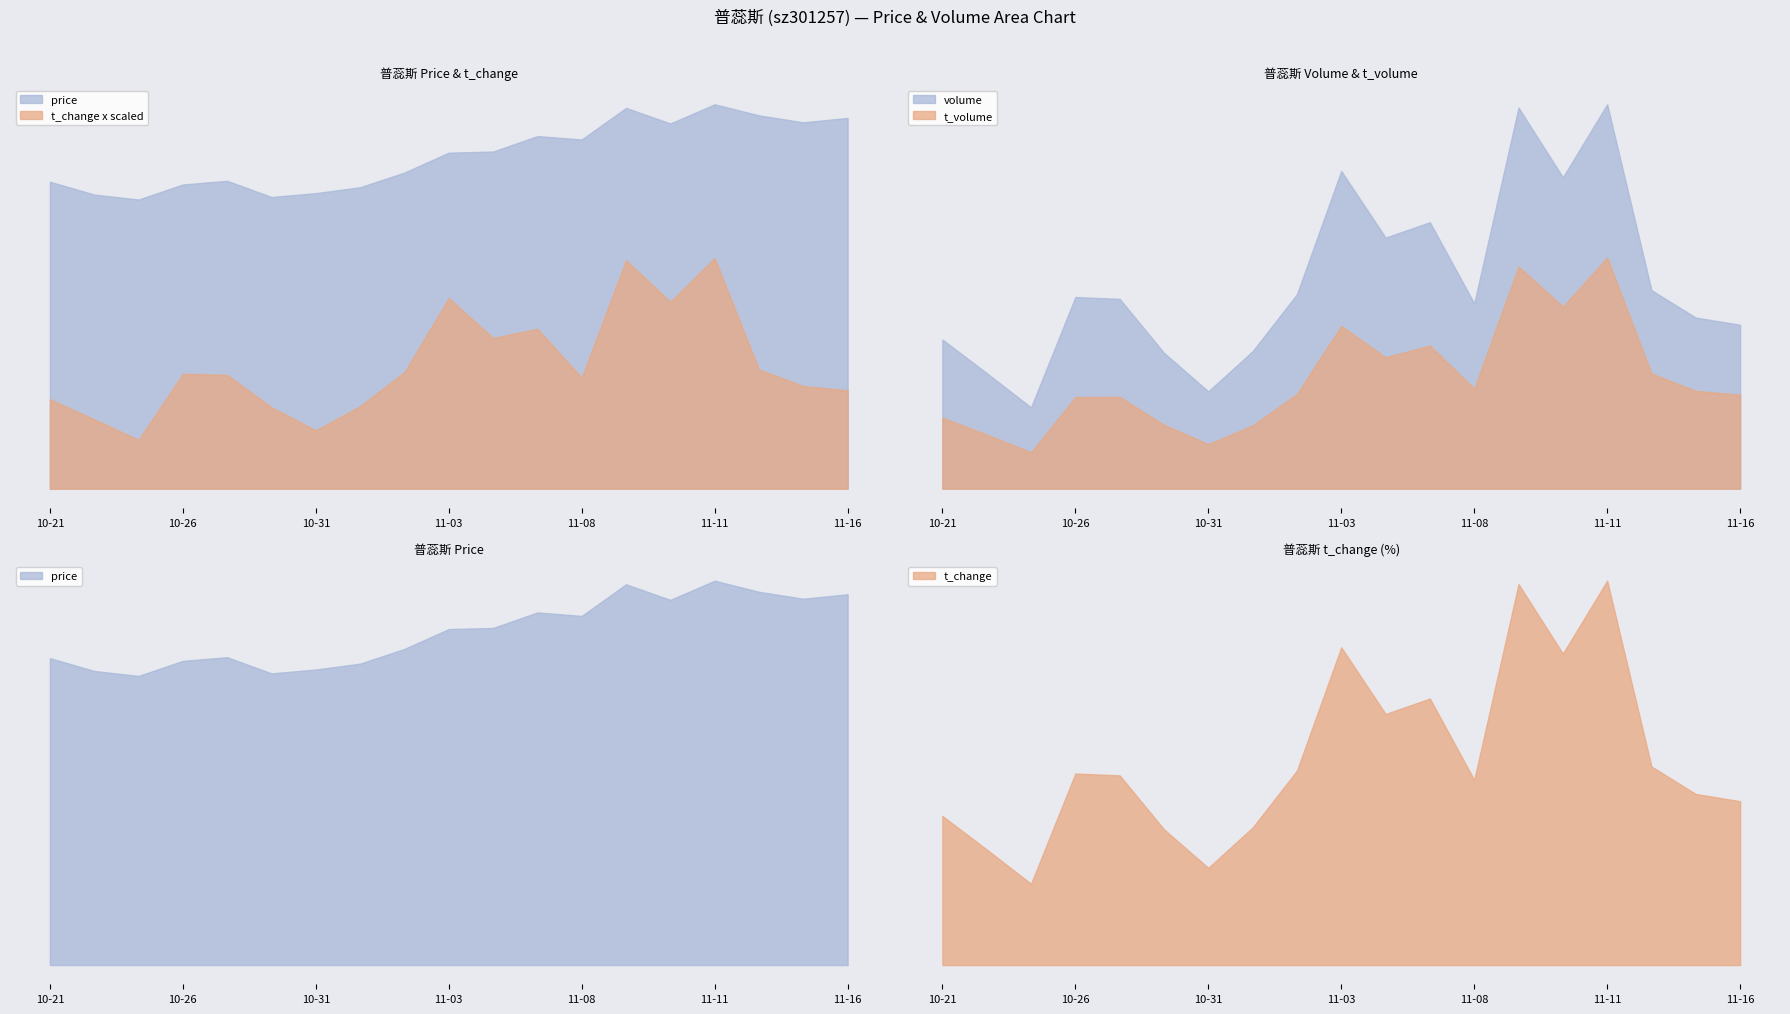

Rank the series by their maximum value, from highest to lowest.

volume, t_volume, price, t_change